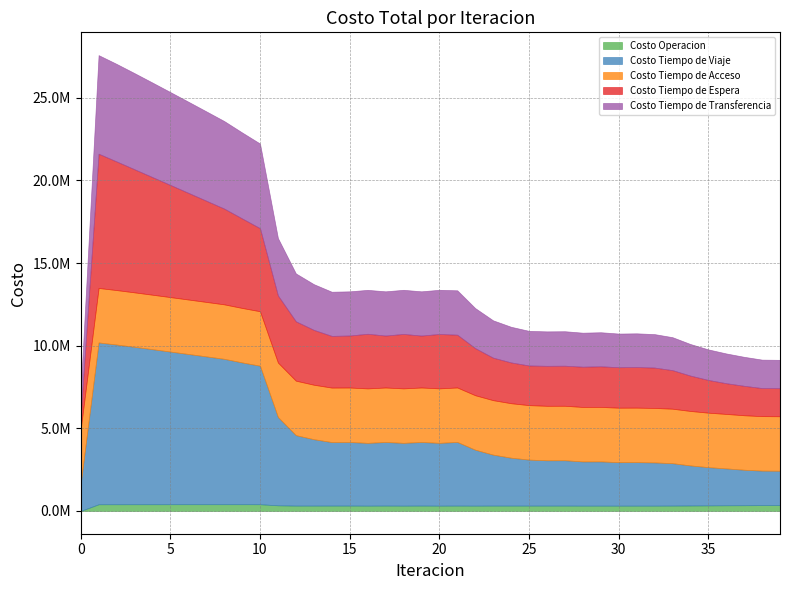

What is the average value of the Costo Tiempo de Espera series?

3609945.1